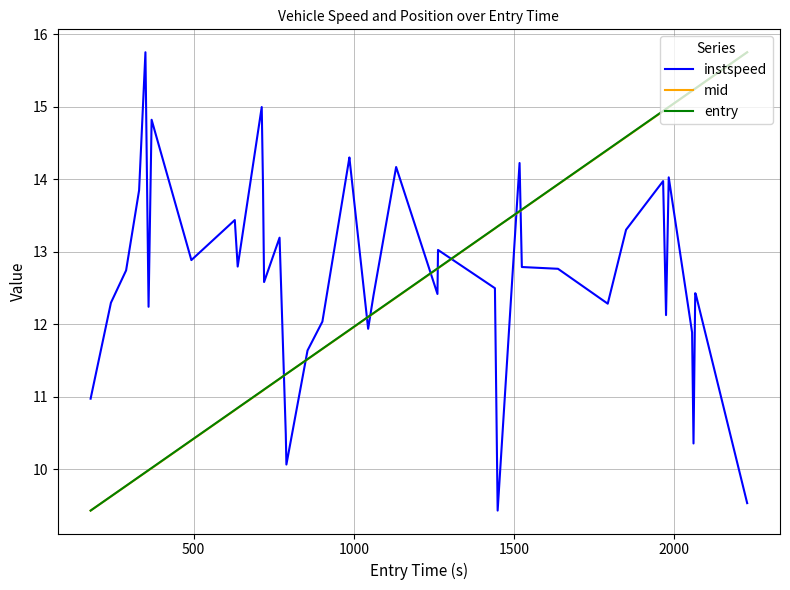

How many lines are shown in the chart?

3